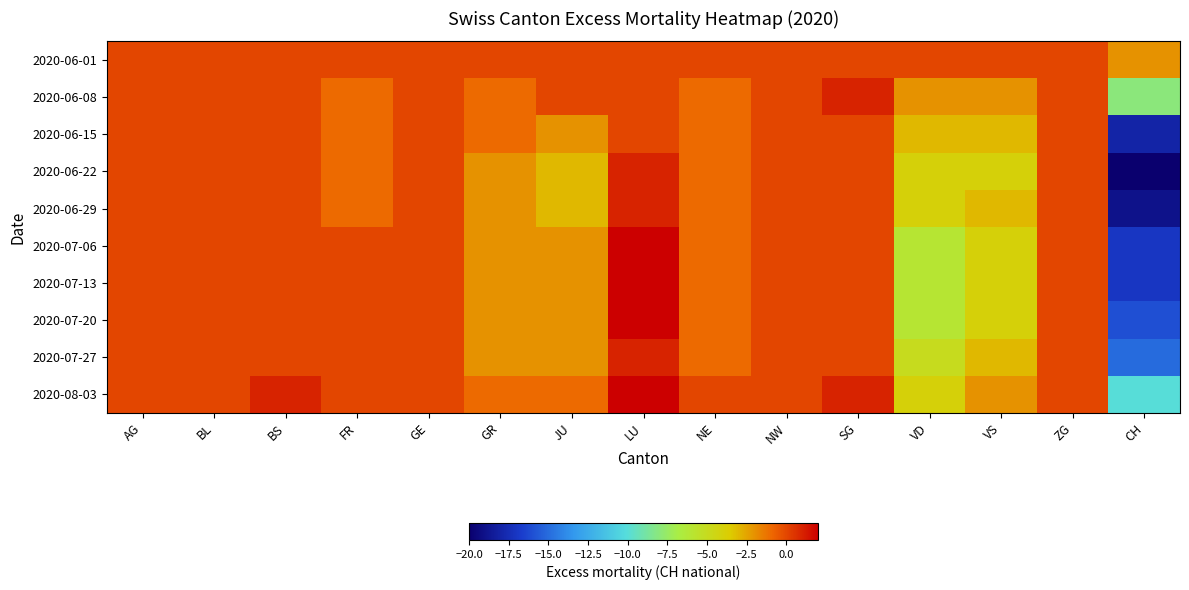

List the series in order of their peak value, highest first.

2020-07-06, 2020-07-13, 2020-07-20, 2020-08-03, 2020-06-08, 2020-06-22, 2020-06-29, 2020-07-27, 2020-06-01, 2020-06-15